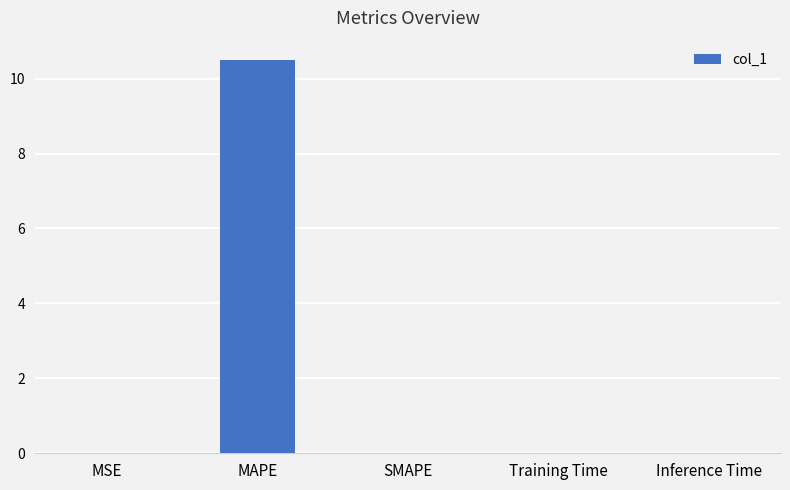

Are the bars horizontal?

No